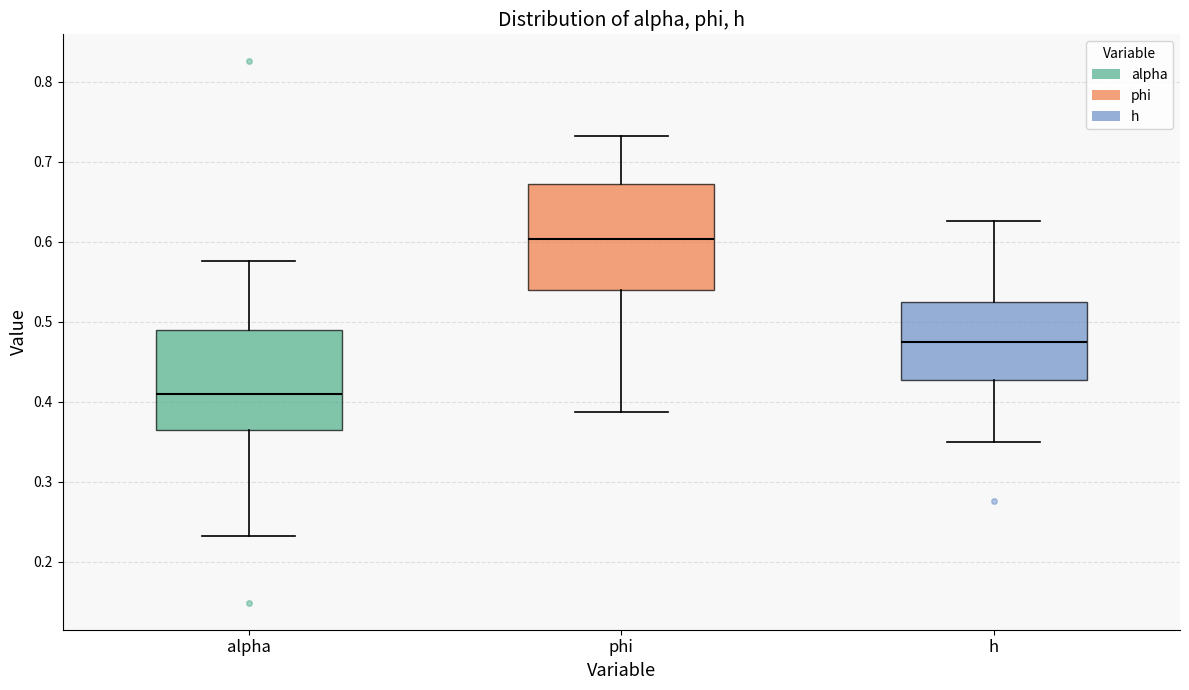

Reading left to right, read every box against the y-axis: the position of its median line, the range the box covers, and the ends of its whiskers. The values are not printed on the chart, so give them approximately, as read against the axis.

alpha: median 0.41, box 0.36 to 0.49, whiskers 0.23 to 0.58
phi: median 0.60, box 0.54 to 0.67, whiskers 0.39 to 0.73
h: median 0.47, box 0.43 to 0.52, whiskers 0.35 to 0.63